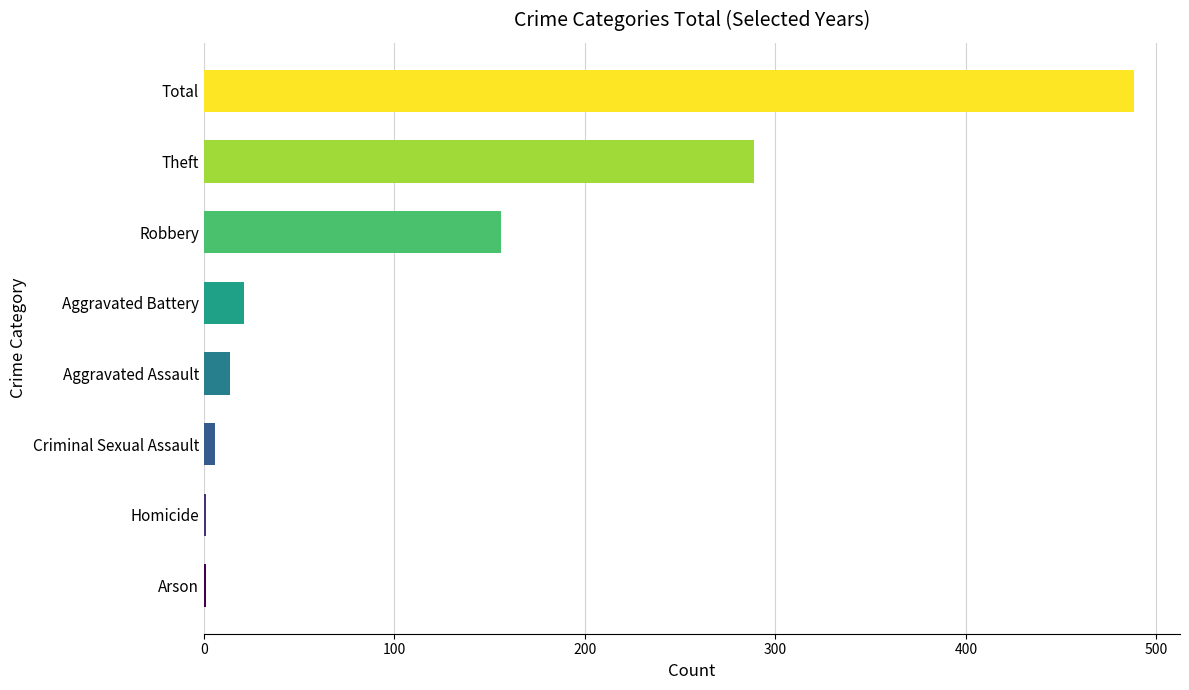

What is the average value?

122